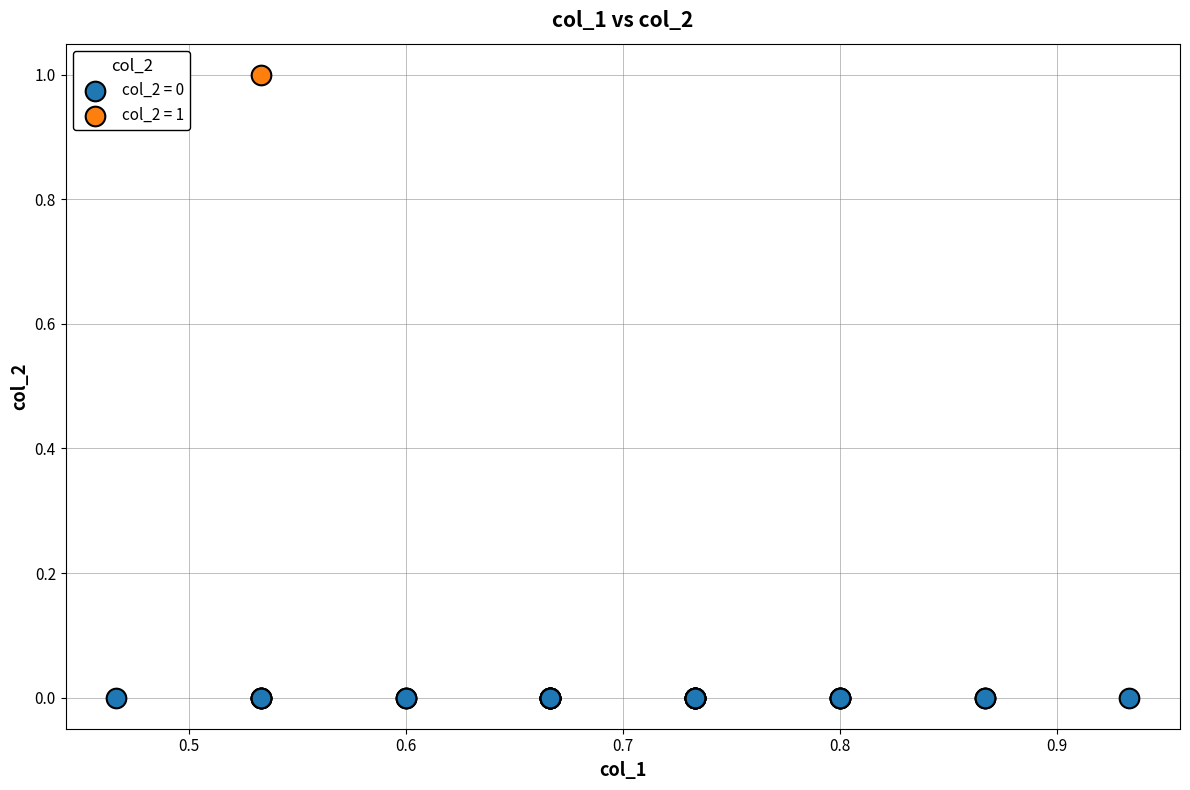

What are all the series names shown in the legend?

col_2 = 0, col_2 = 1